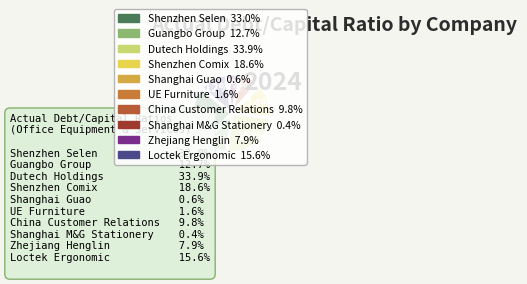

True or false: Guangbo Group accounts for 22% of the total.

False